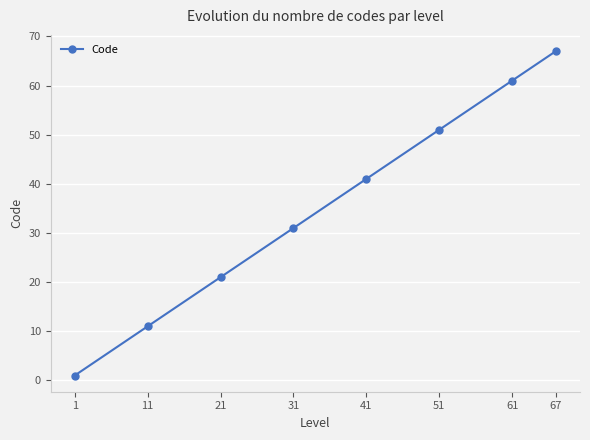

What is the value of the 5th point from the left?

41